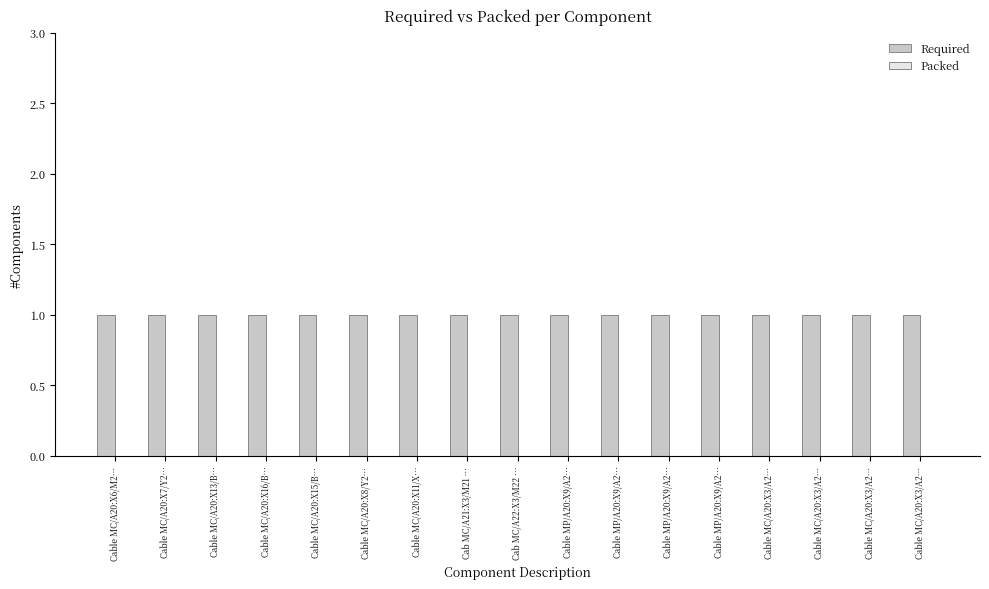

At which label does Required reach its minimum?

Cable MC/A20:X6/M2…